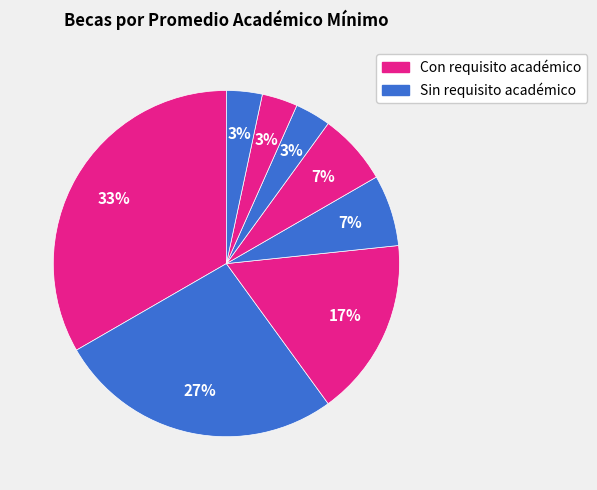

How many segments does this pie chart have?

8